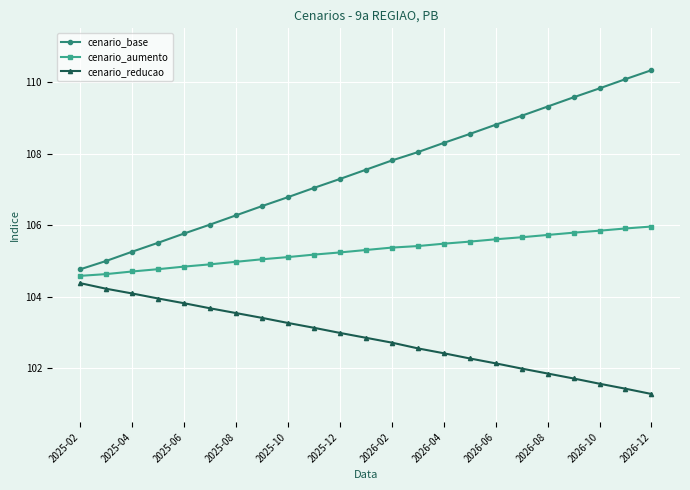

Reading left to right, what are all the values shown in this chart?

cenario_base: 104.8	105.0	105.3	105.5	105.8	106.0	106.3	106.5	106.8	107.0	107.3	107.6	107.8	108.0	108.3	108.5	108.8	109.1	109.3	109.6	109.8	110.1	110.3
cenario_aumento: 104.6	104.6	104.7	104.8	104.8	104.9	105.0	105.0	105.1	105.2	105.2	105.3	105.4	105.4	105.5	105.5	105.6	105.7	105.7	105.8	105.8	105.9	106.0
cenario_reducao: 104.4	104.2	104.1	104.0	103.8	103.7	103.5	103.4	103.3	103.1	103.0	102.9	102.7	102.6	102.4	102.3	102.1	102.0	101.9	101.7	101.6	101.4	101.3